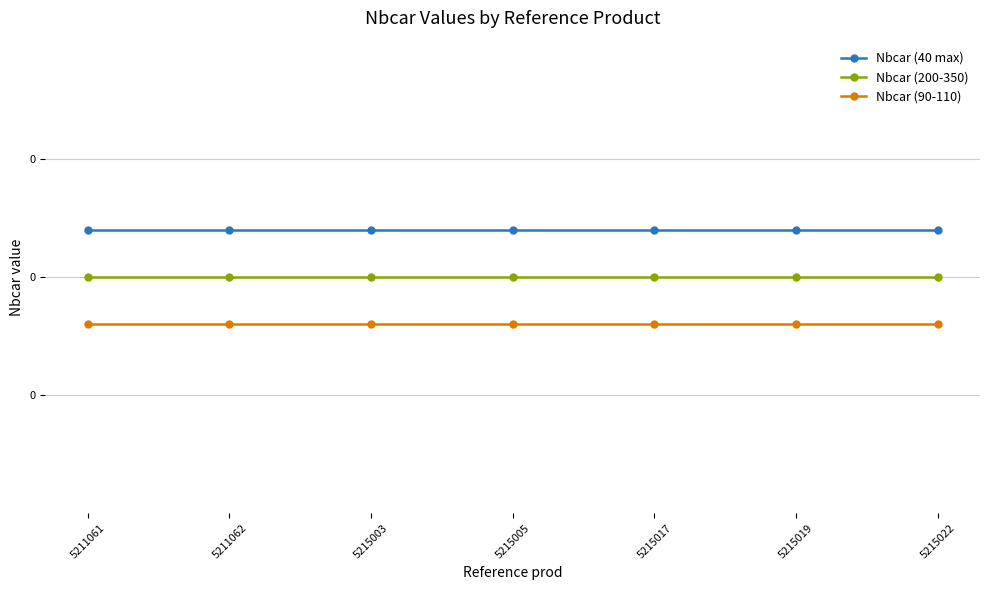

True or false: Nbcar (90-110) and Nbcar (40 max) cross at least once.

False